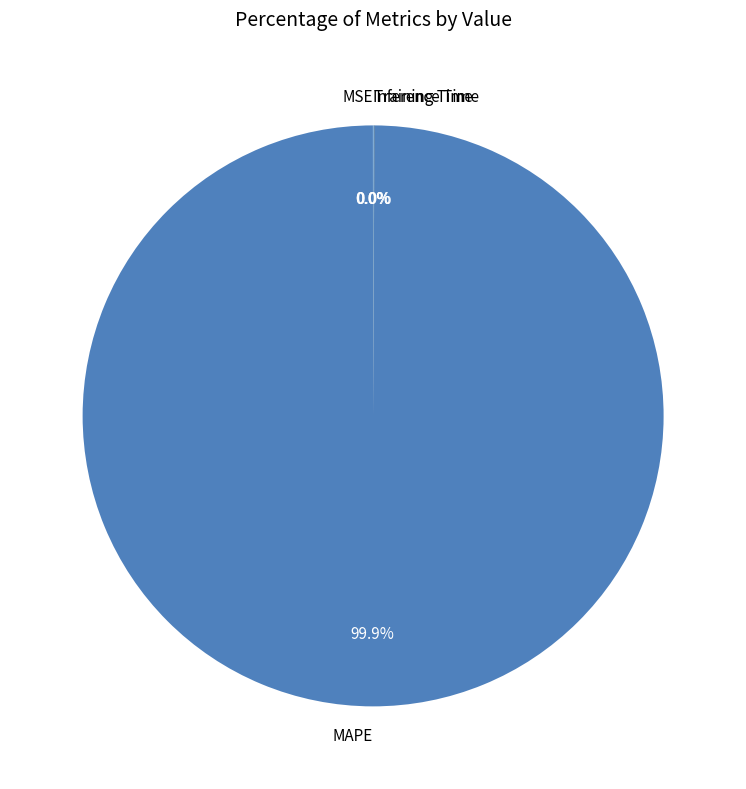

Does any single category account for the majority?

Yes